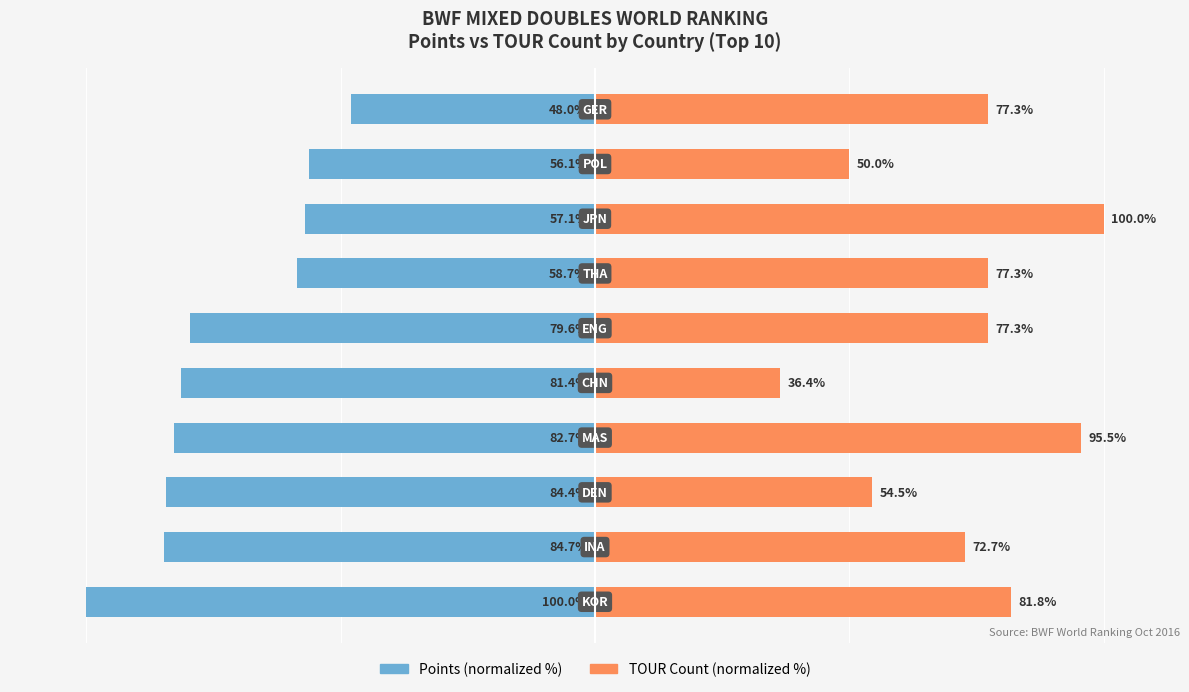

Reading left to right, extract all data points from this chart.

Points (normalized %): 0=-100.0	1=-84.7	2=-84.4	3=-82.7	4=-81.4	5=-79.6	6=-58.7	7=-57.1	8=-56.1	9=-48.0
TOUR Count (normalized %): 0=81.8	1=72.7	2=54.5	3=95.5	4=36.4	5=77.3	6=77.3	7=100.0	8=50.0	9=77.3